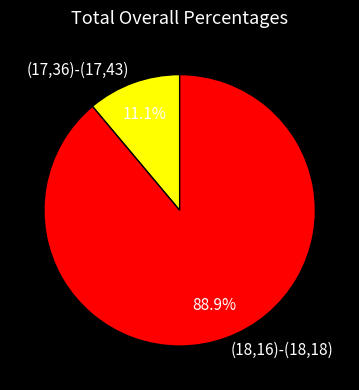

To the nearest percent, what is the difference between the (18,16)-(18,18) and (17,36)-(17,43) slice percentages?

78%